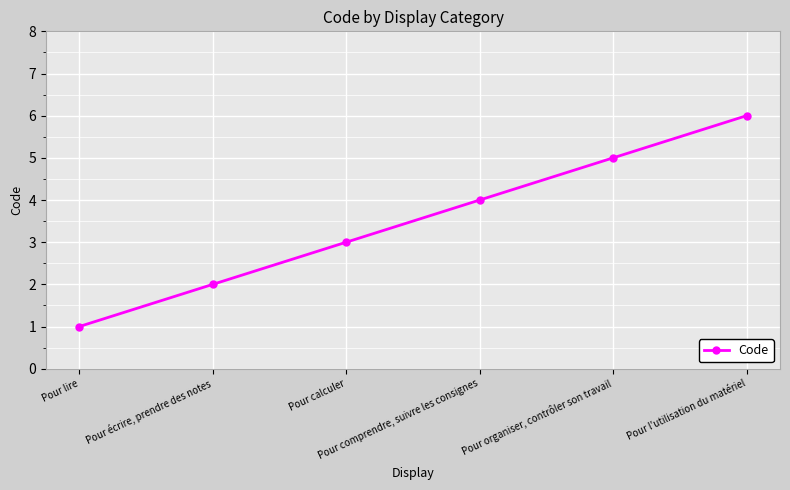

Reading right to left, extract all data points from this chart.

Pour l'utilisation du matériel=6	Pour organiser, contrôler son travail=5	Pour comprendre, suivre les consignes=4	Pour calculer=3	Pour écrire, prendre des notes=2	Pour lire=1